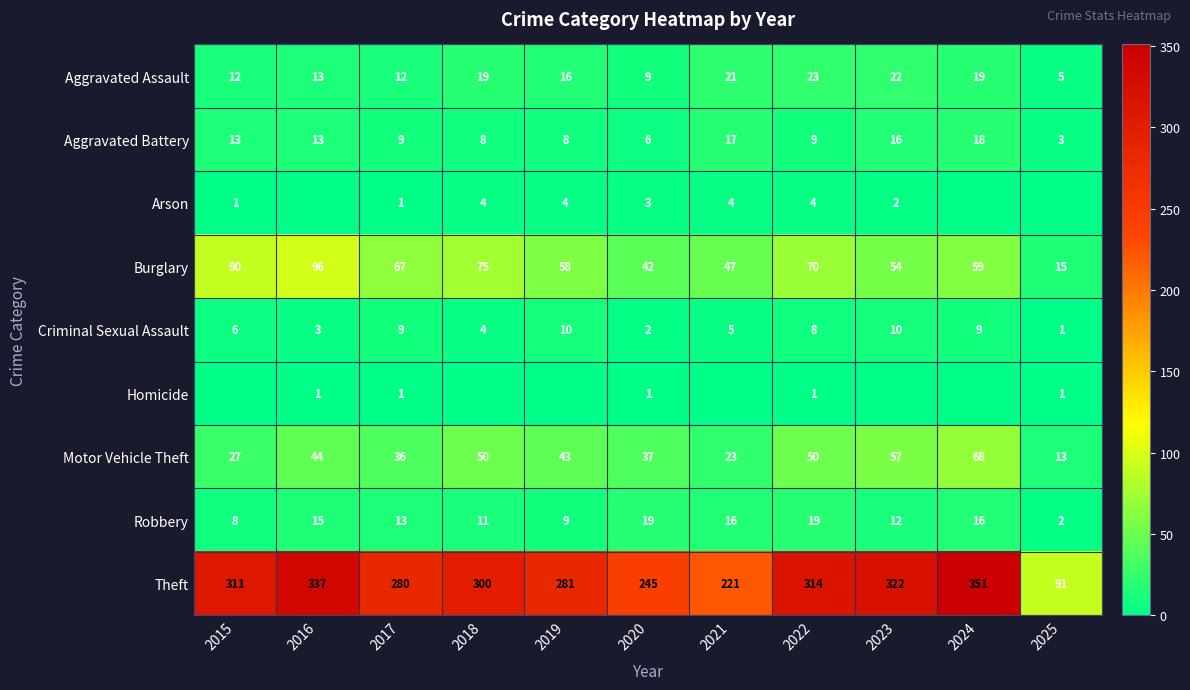

How many values in the Motor Vehicle Theft series are below 43?

5